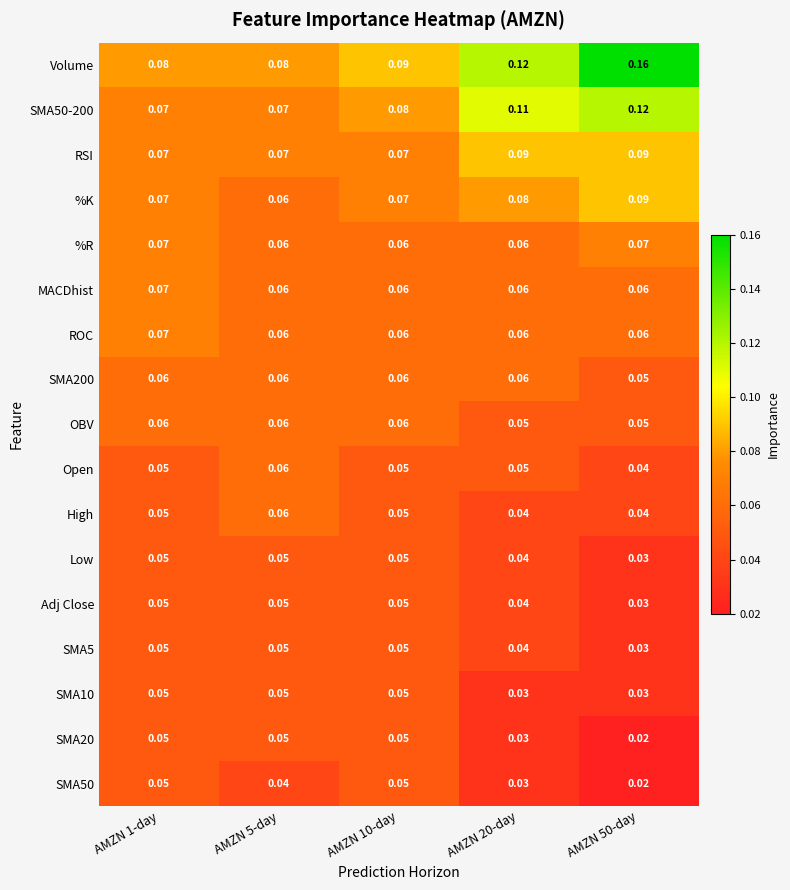

Which series has the largest total across all categories?

Volume